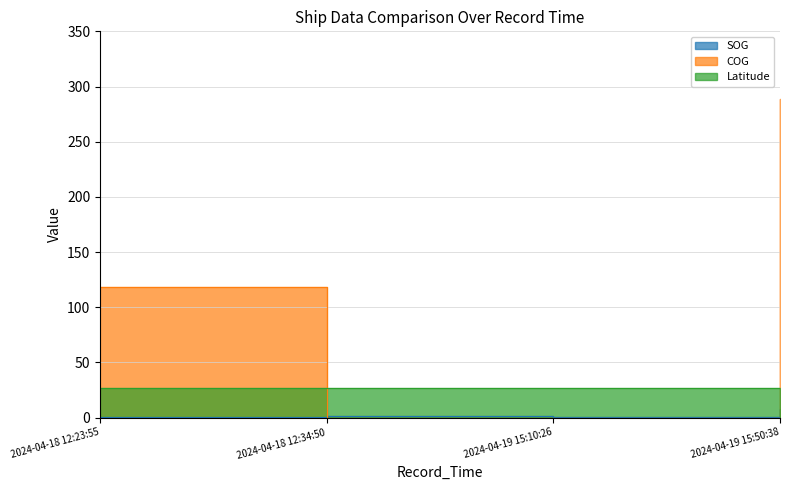

Which series ends up on top after the final intersection of COG and SOG?

COG